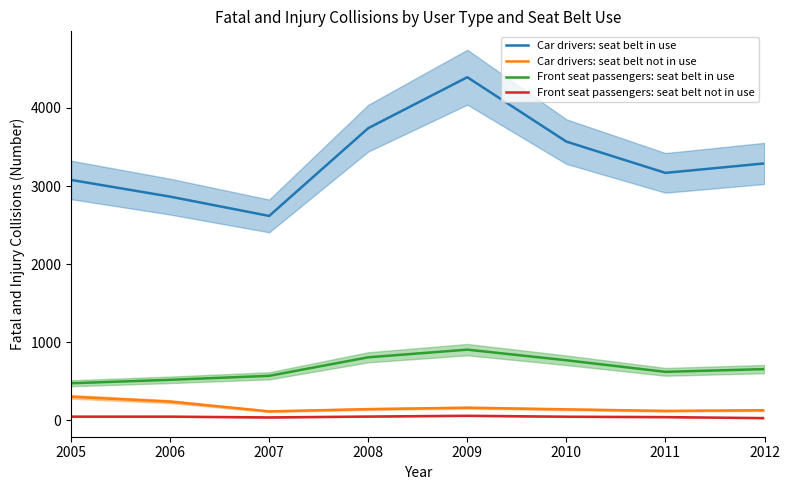

What is the spread (max minus min) of values at 2012?

3259